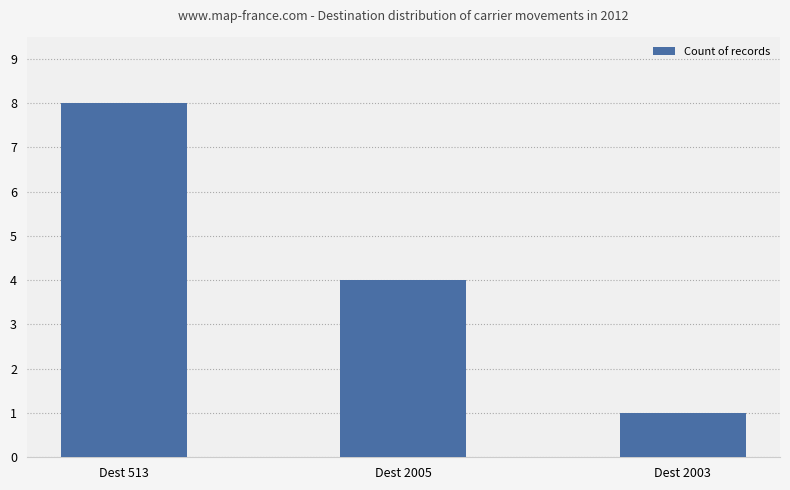

What is the maximum value shown in the chart?

8